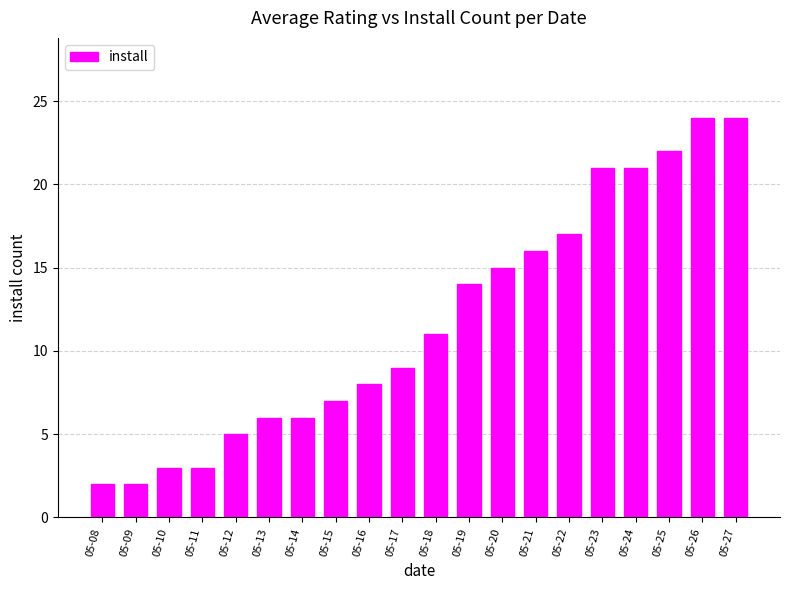

Between 05-11 and 05-21, which is larger?

05-21